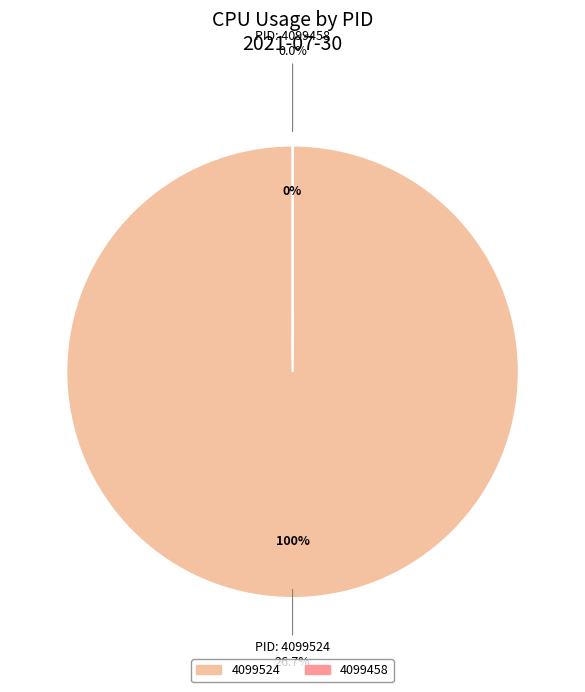

Count the number of slices in the pie.

2